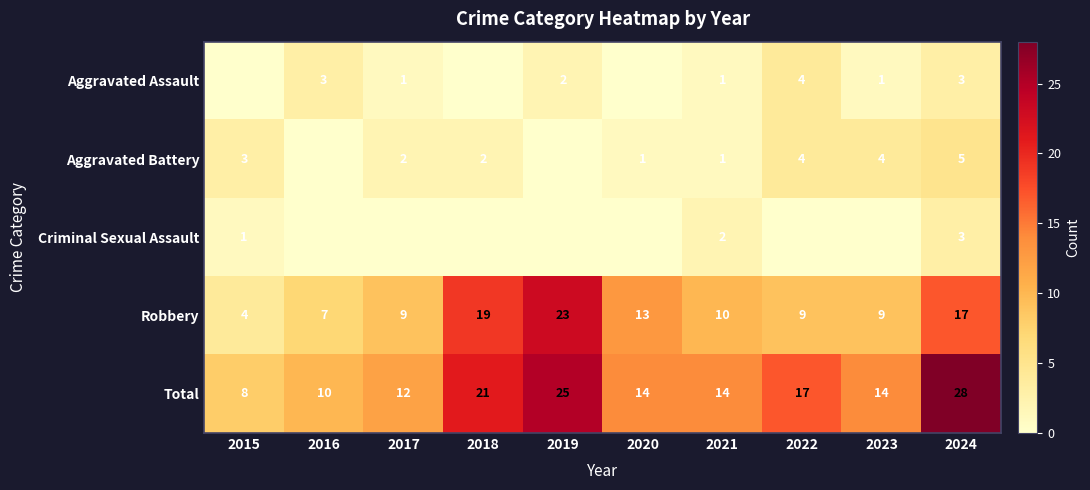

Which category has the lowest value in the Total series?

2015